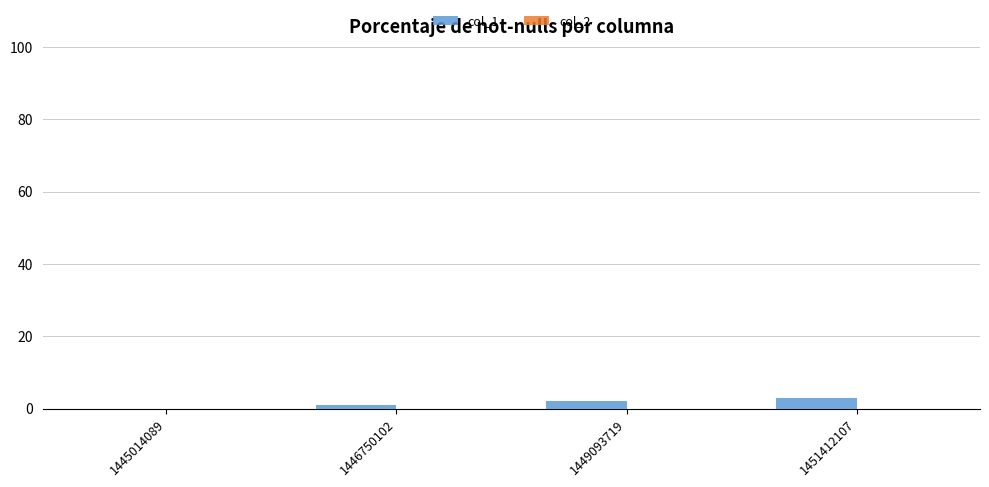

True or false: the data shows 3 at 1451412107.

True